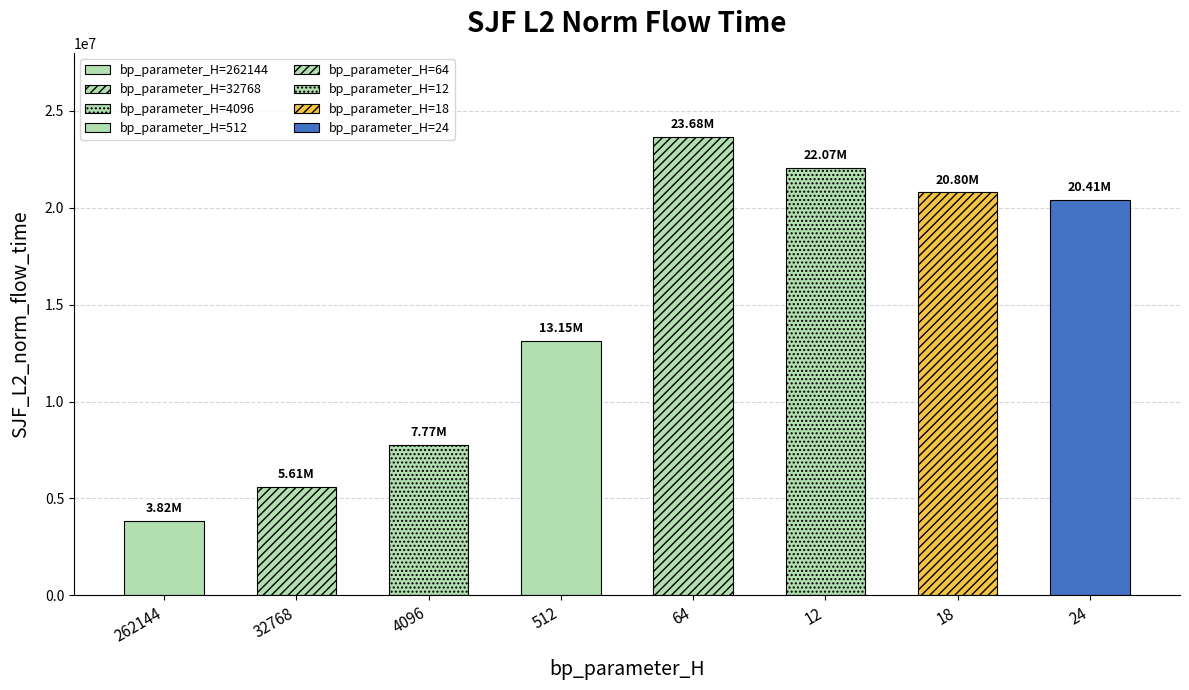

What is the value of the 4th bar from the left?

13149893.7